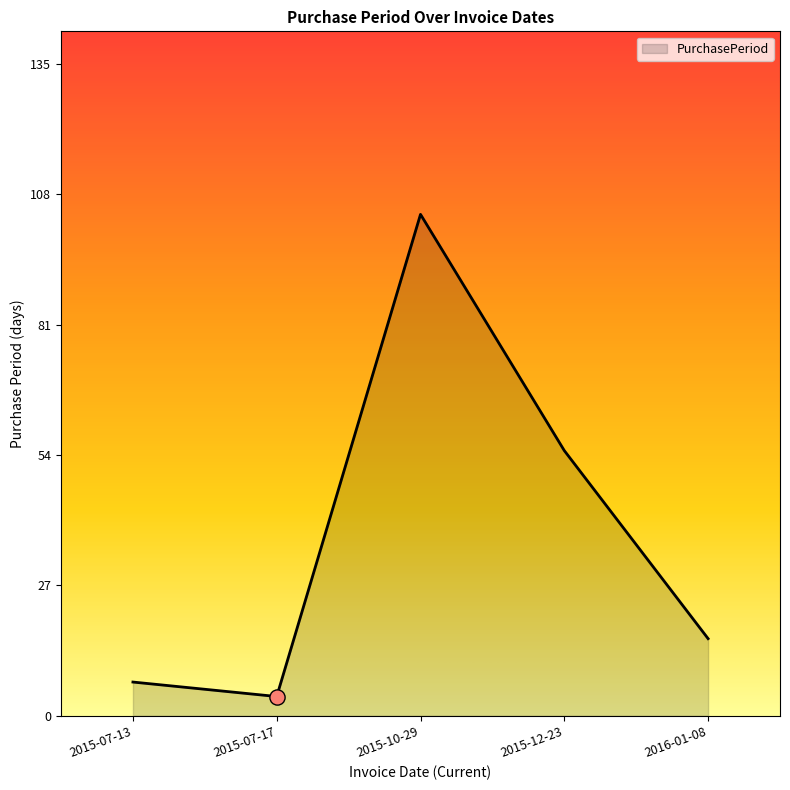

Which has a higher value, 2015-07-13 or 2015-07-17?

2015-07-13